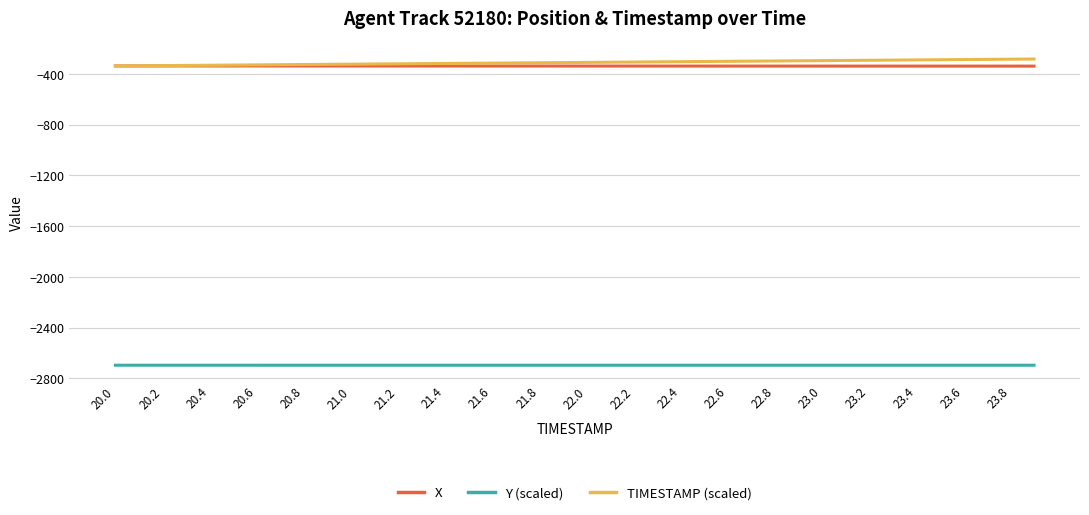

True or false: Y (scaled) and X cross at least once.

False